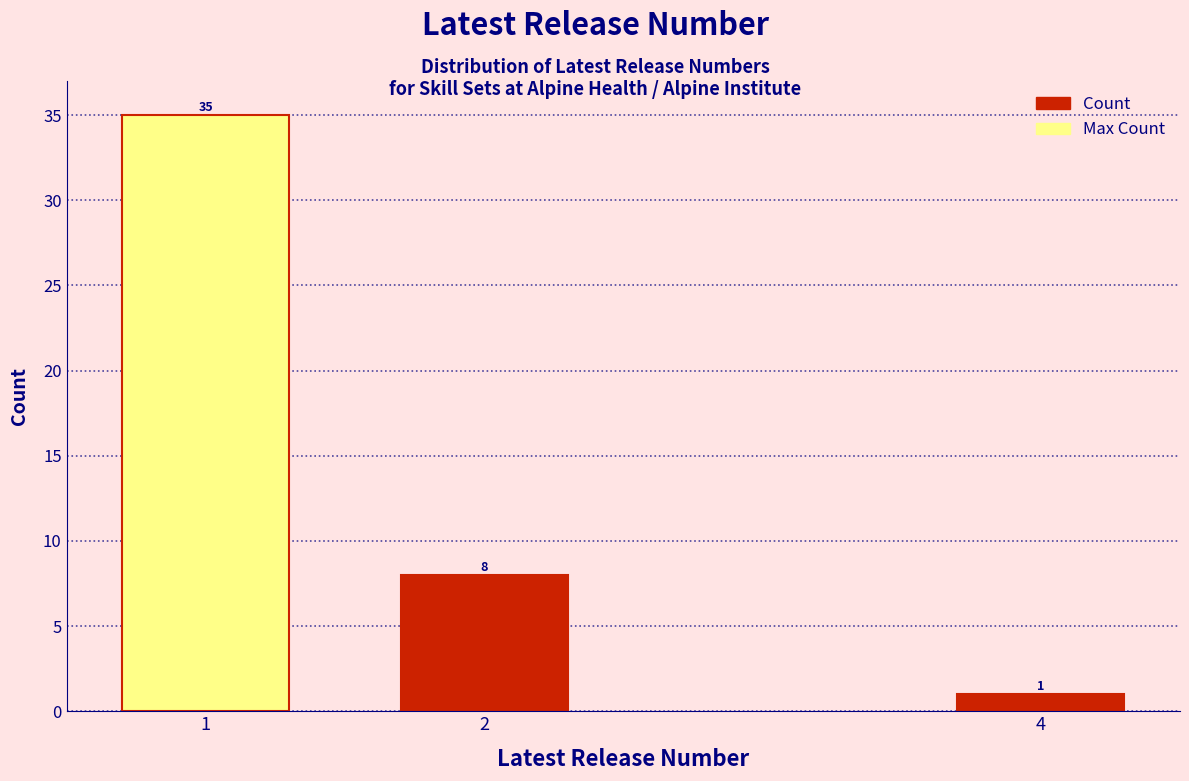

Reading right to left, transcribe all the data shown in this chart.

1	8	35